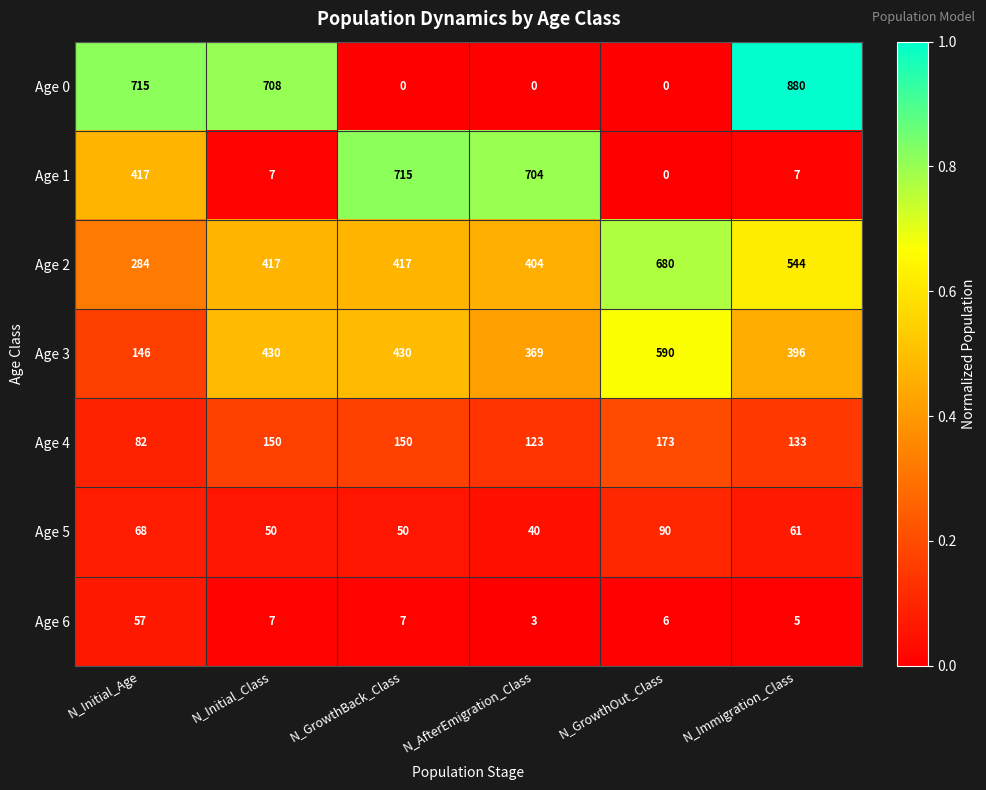

What is the spread (max minus min) of values at N_Initial_Class?

701